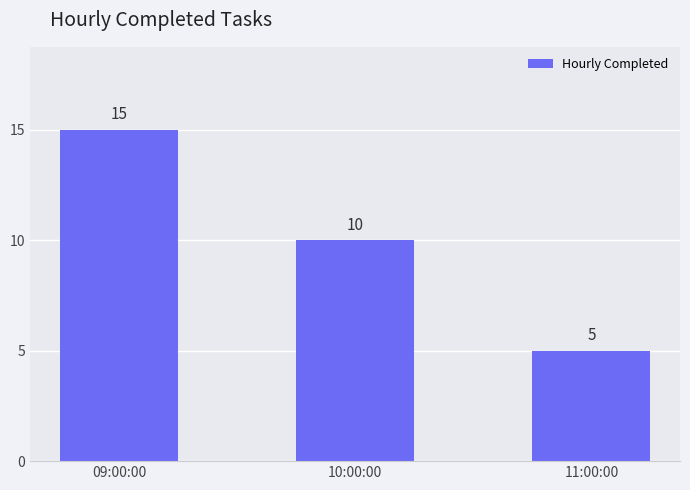

List the labels in order of value, smallest first.

11:00:00, 10:00:00, 09:00:00